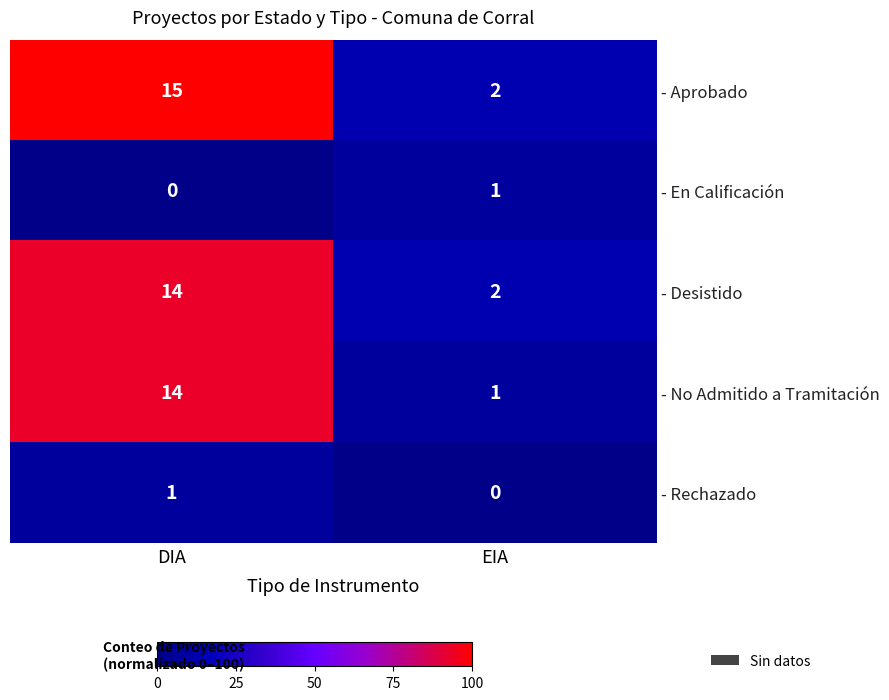

Between EIA and DIA, which is larger?

DIA